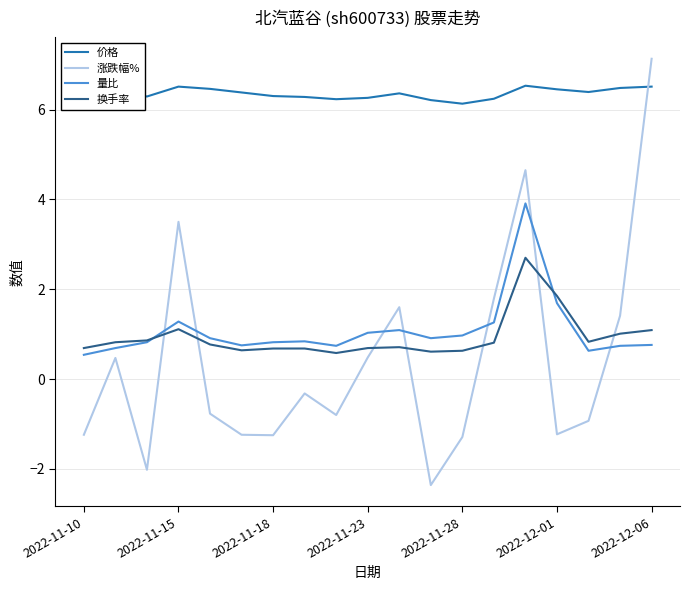

Which series has the largest range (max minus min)?

涨跌幅%